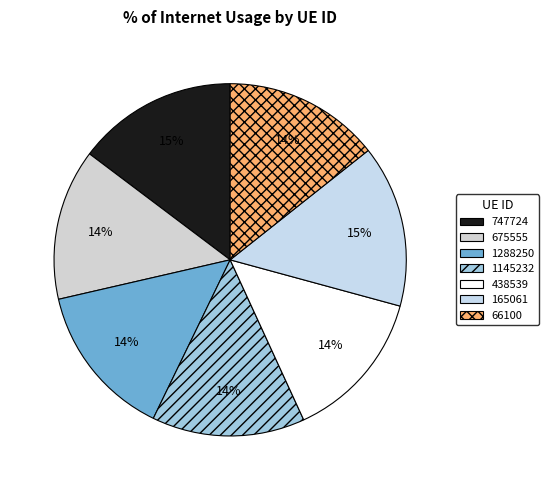

True or false: 66100 accounts for 14% of the total.

True